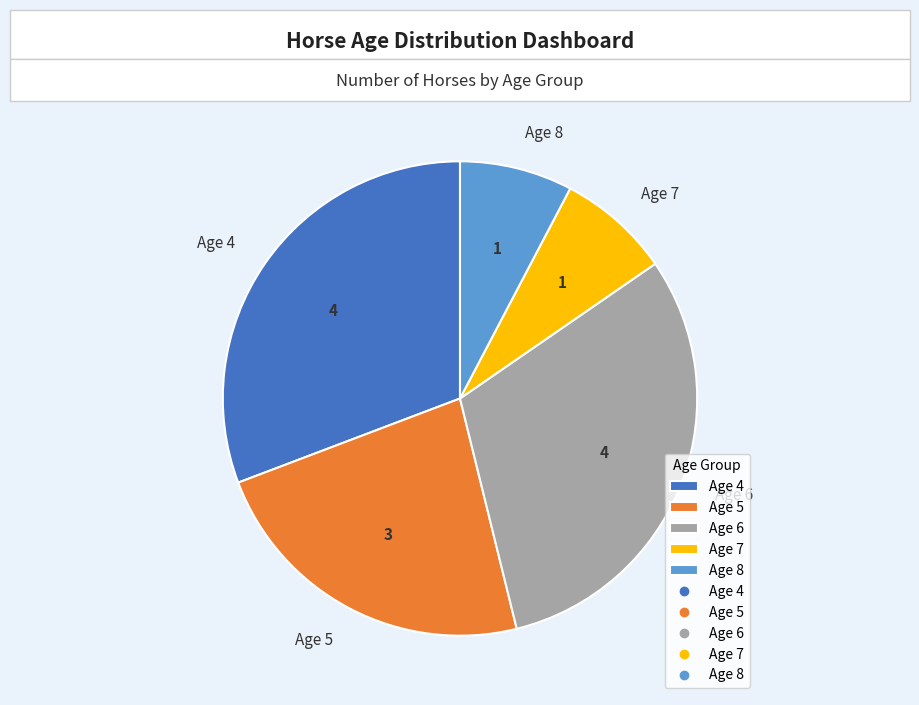

The Age 7 slice represents 8% of the pie. True or false?

True